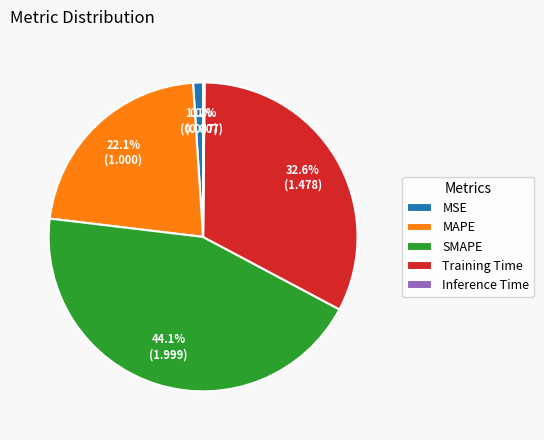

Between MAPE and MSE, which is larger?

MAPE